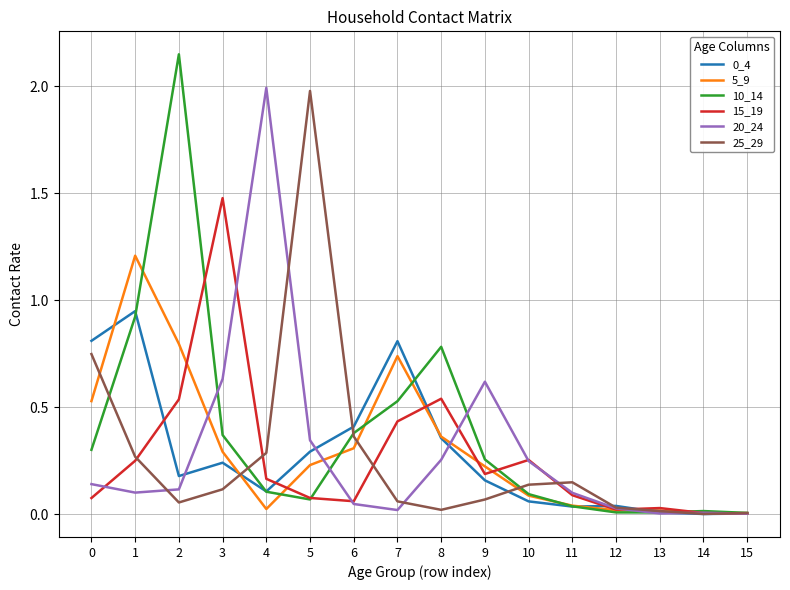

Which series has the widest spread of values?

10_14